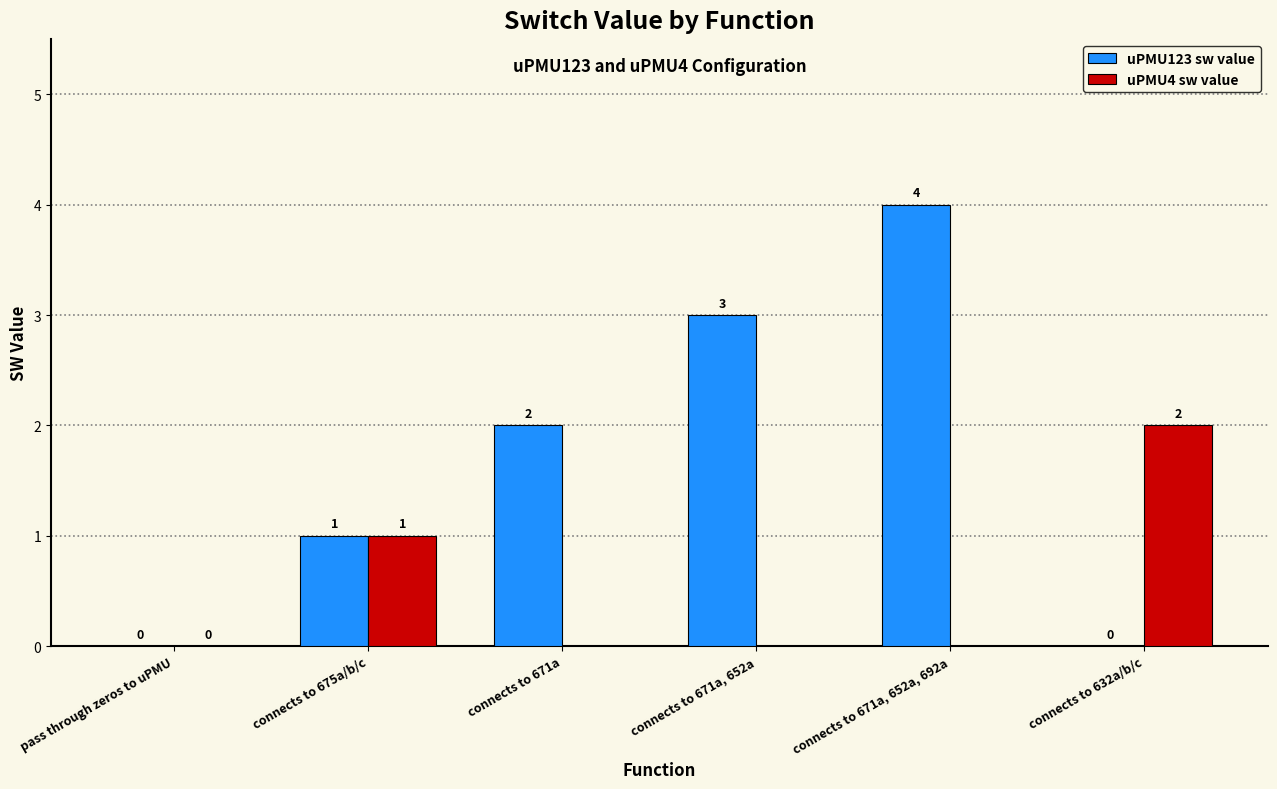

Which series has the largest total across all categories?

uPMU123 sw value